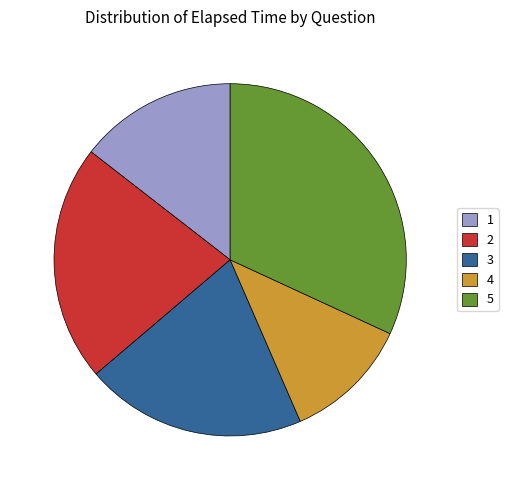

Which has a higher value, 5 or 2?

5